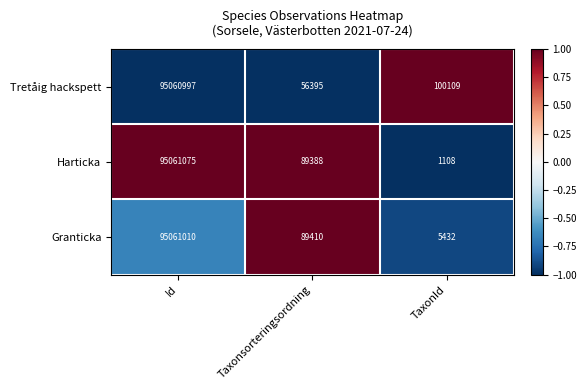

How many distinct data groups are displayed?

3